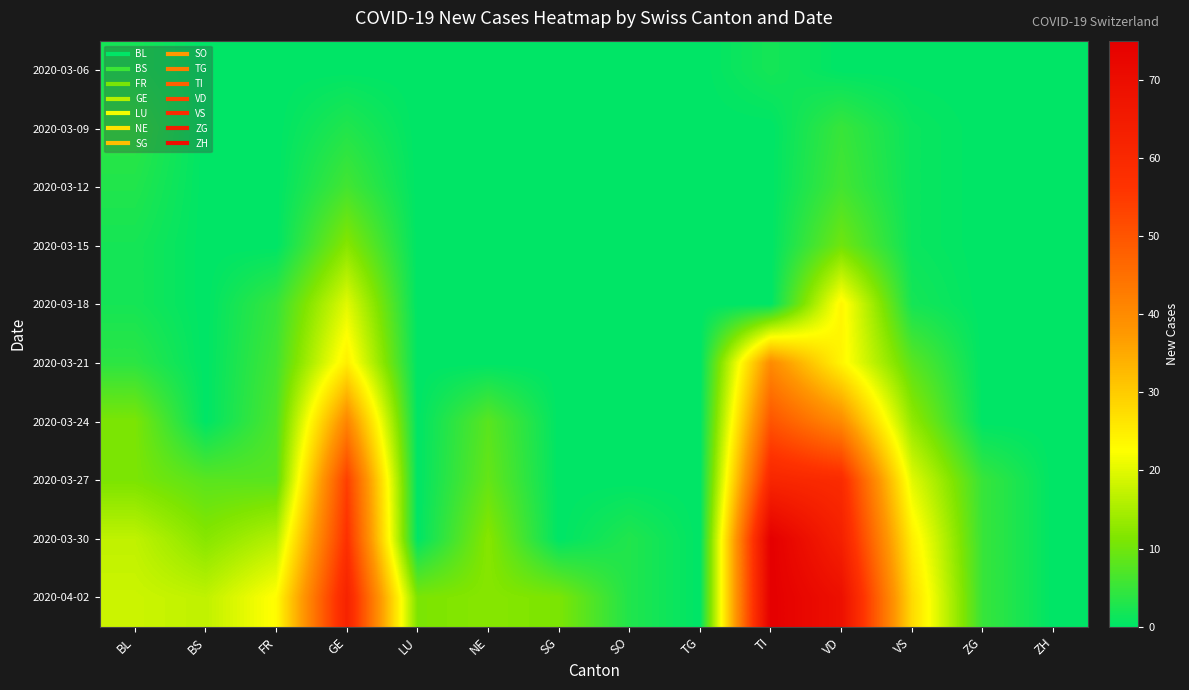

At how many categories does at least one series exceed 32?

3